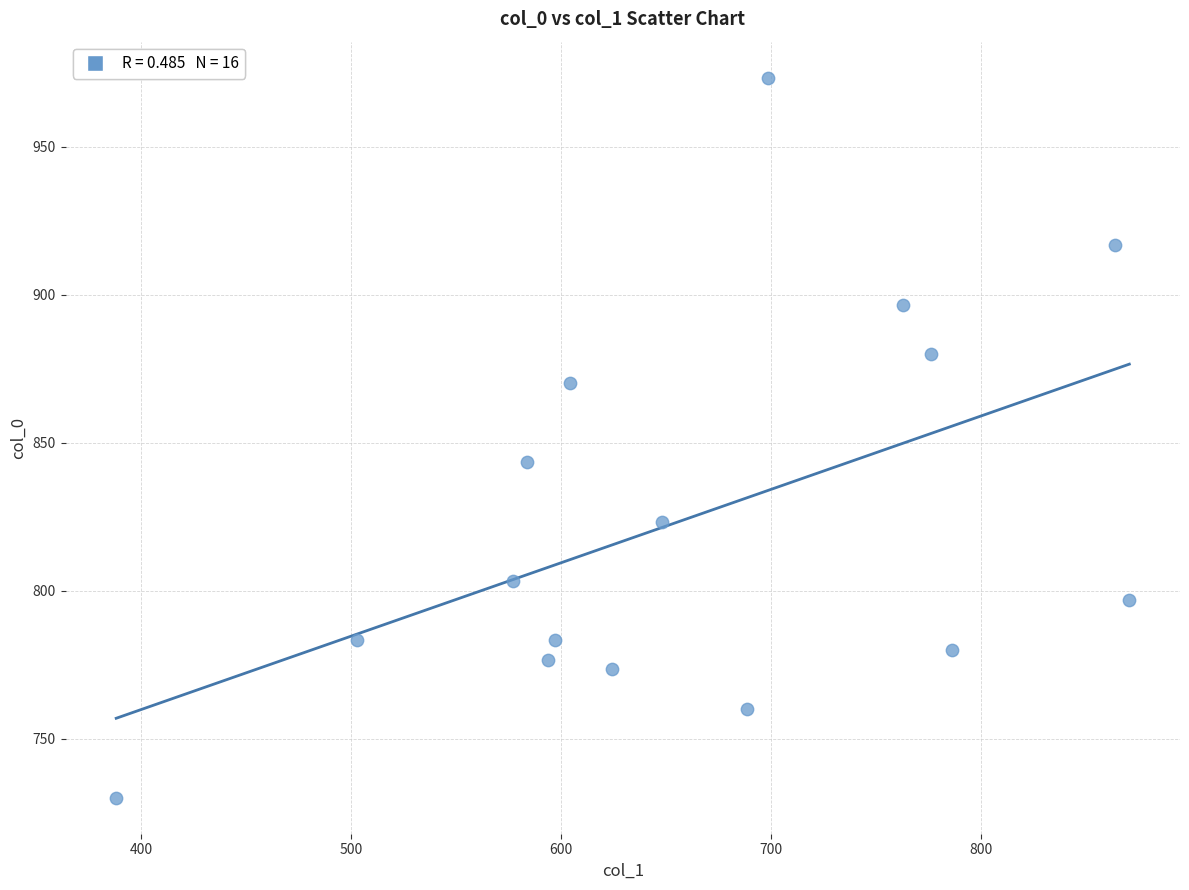

What Y value in the scatter plot is closest to 851?

843.3